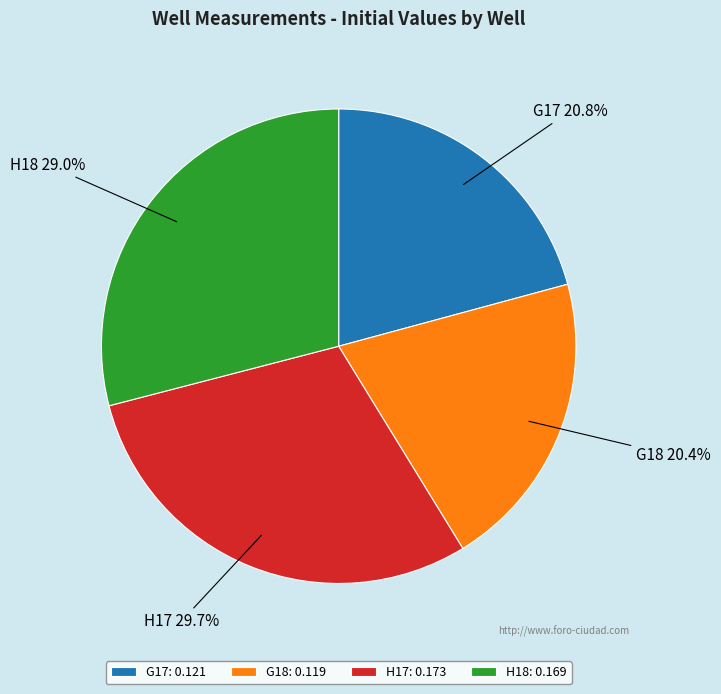

Between G17 and H18, which is larger?

H18